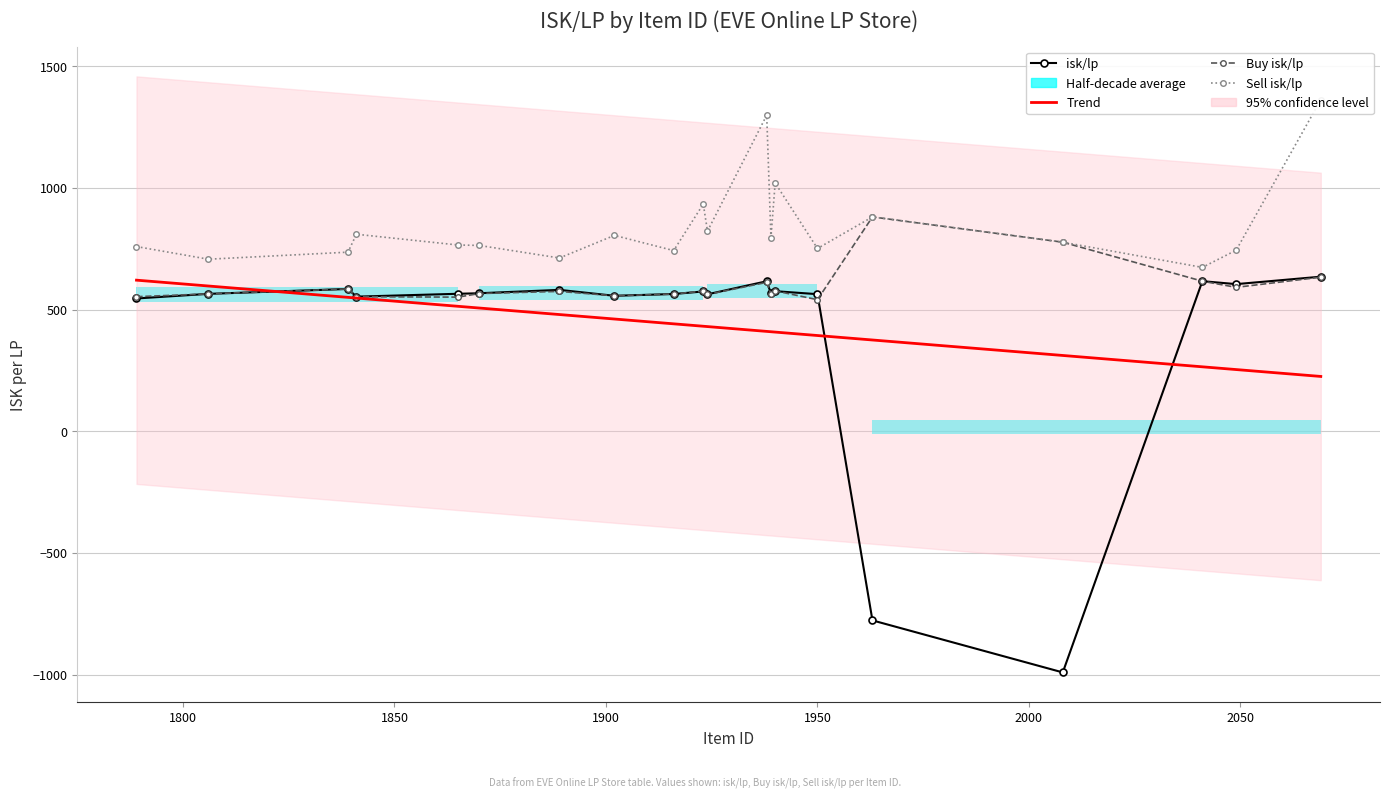

What are all the series names shown in the legend?

isk/lp, Buy isk/lp, Sell isk/lp, Trend